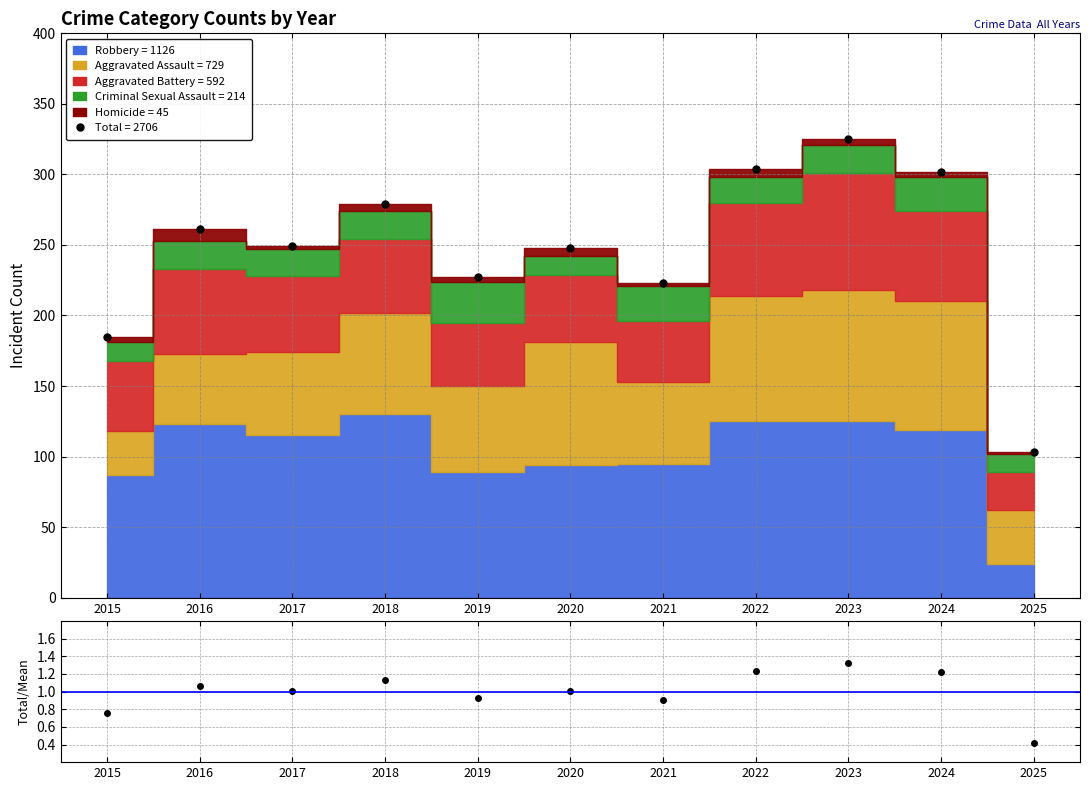

At which category is the sum across all series the highest?

2023